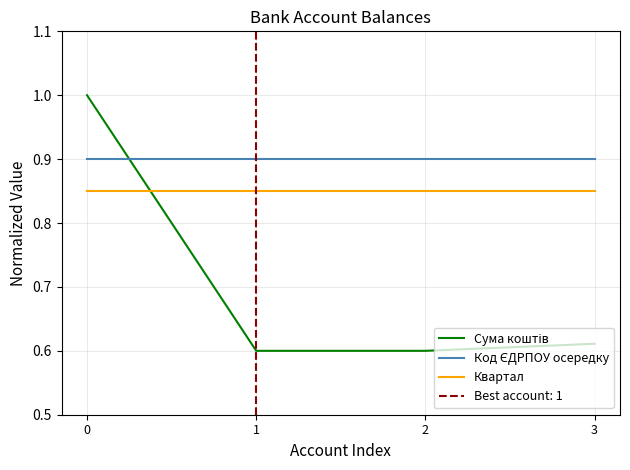

True or false: Квартал has more than 2 points higher than both neighbors.

False